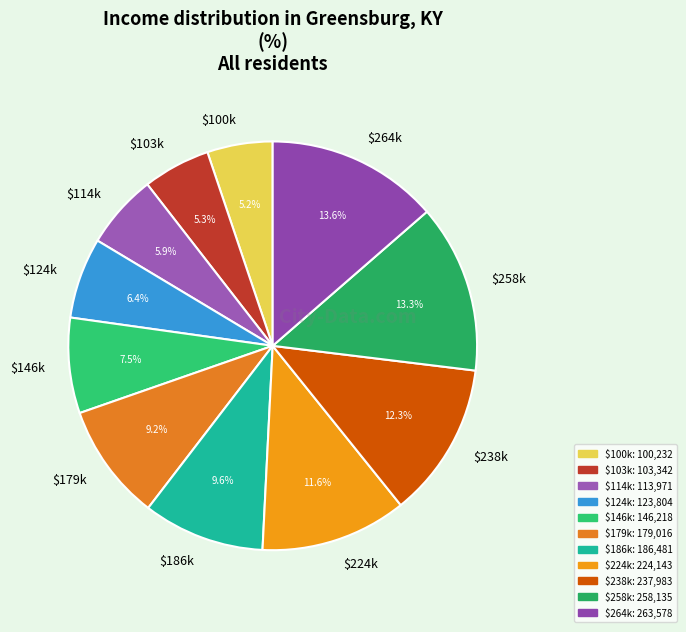

What percentage is NOT represented by $224k?

88.4%